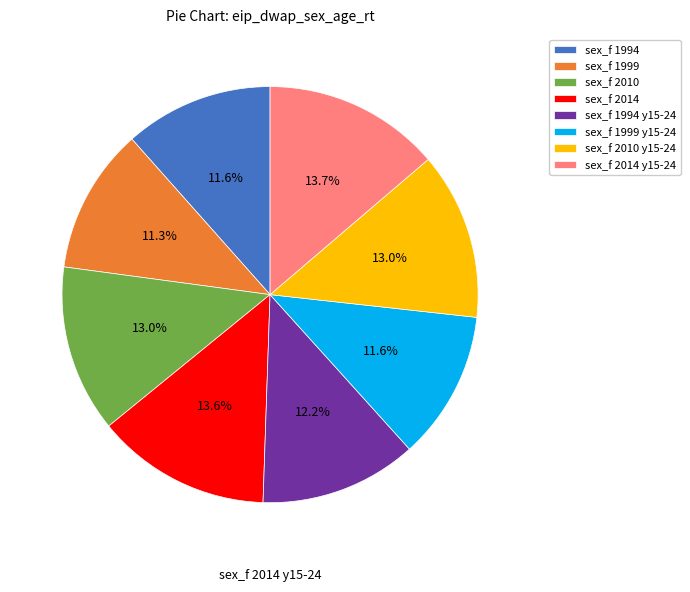

Is the sum of sex_f 1994 y15-24 and sex_f 2010 greater than half?

No